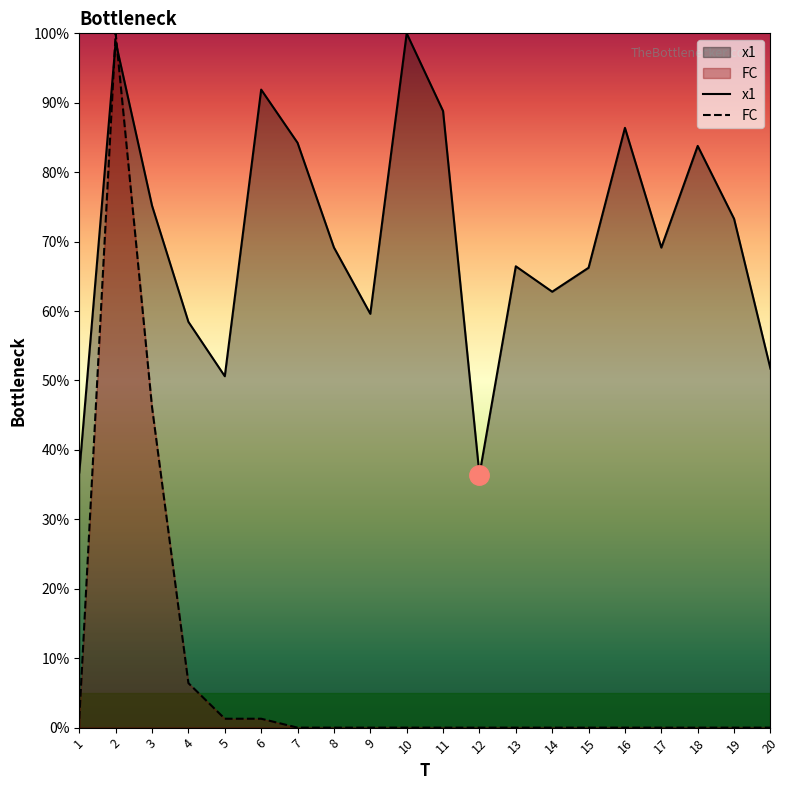

What is the difference between the highest and lowest values at 8?

69.2